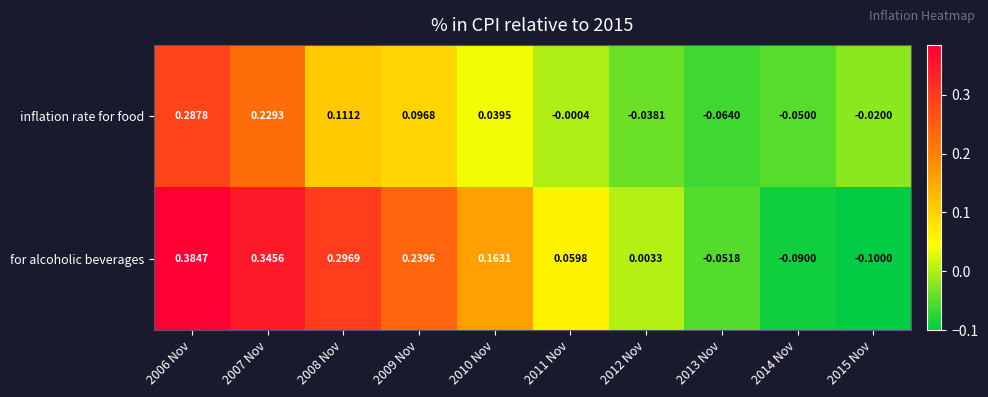

Is the value of inflation rate for food at 2015 Nov greater than the value of for alcoholic beverages at 2012 Nov?

No